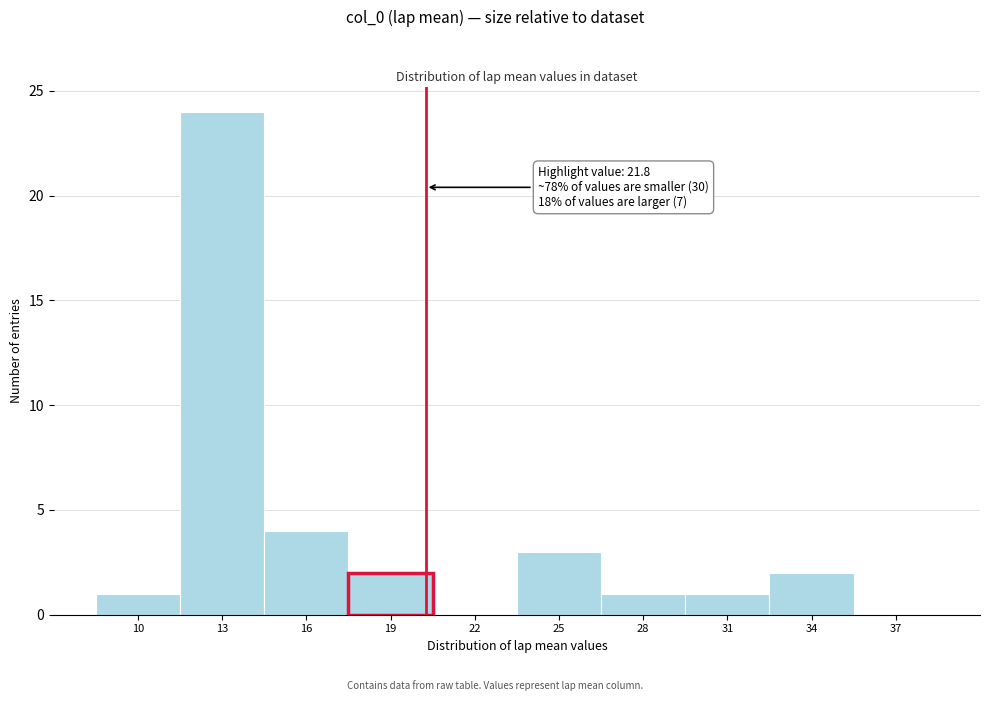

Reading left to right, transcribe all the data shown in this chart.

10=1	13=24	16=4	19=2	22=0	25=3	28=1	31=1	34=2	37=0